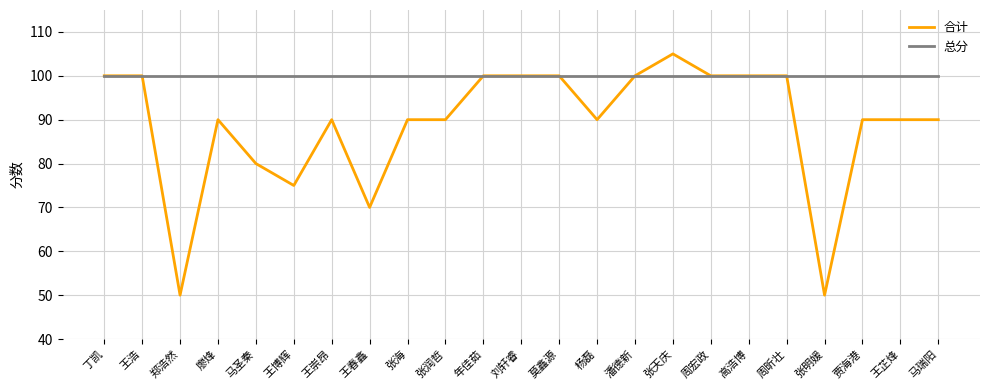

What position from the left is 周昕壮?

19